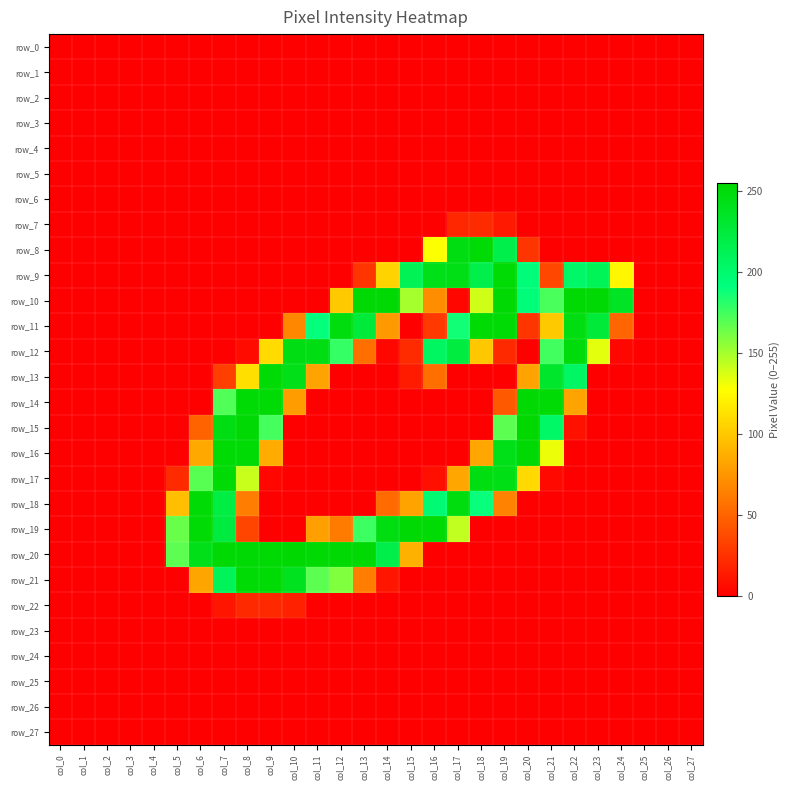

Is the value of row_3 at col_2 greater than the value of row_4 at col_9?

No